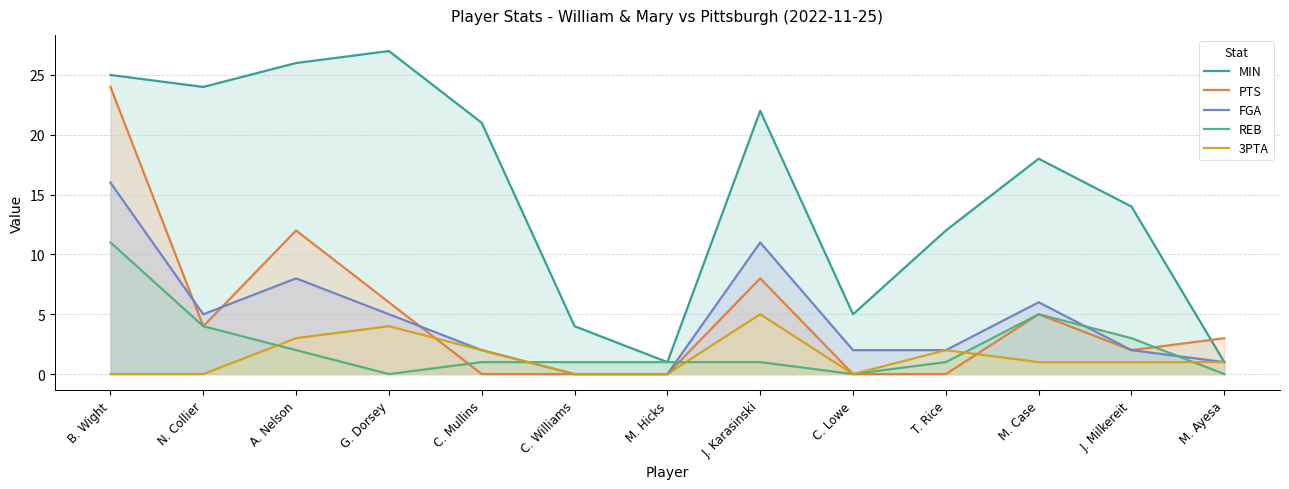

How many lines are shown in the chart?

5